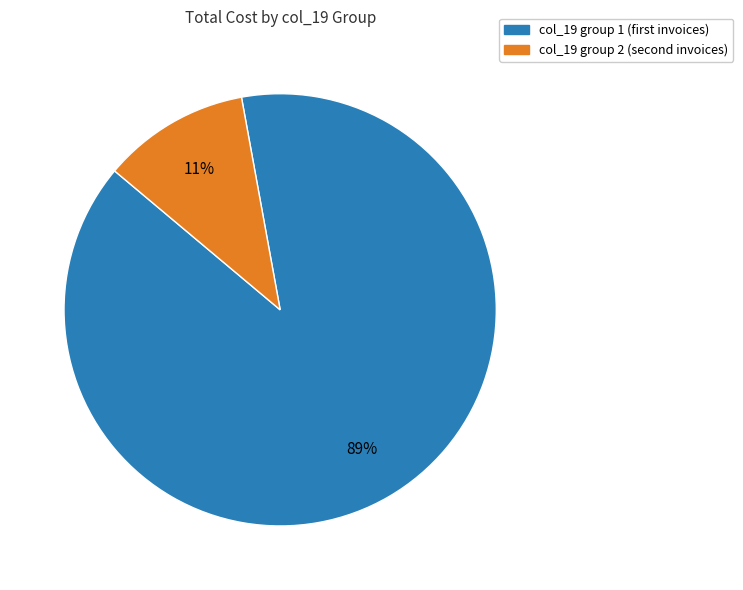

Does any single category account for the majority?

Yes